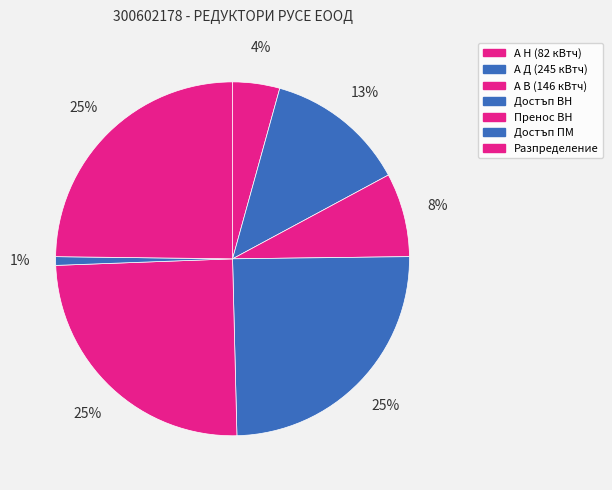

To the nearest percent, what is the difference between the largest and smallest slice percentages?

24%